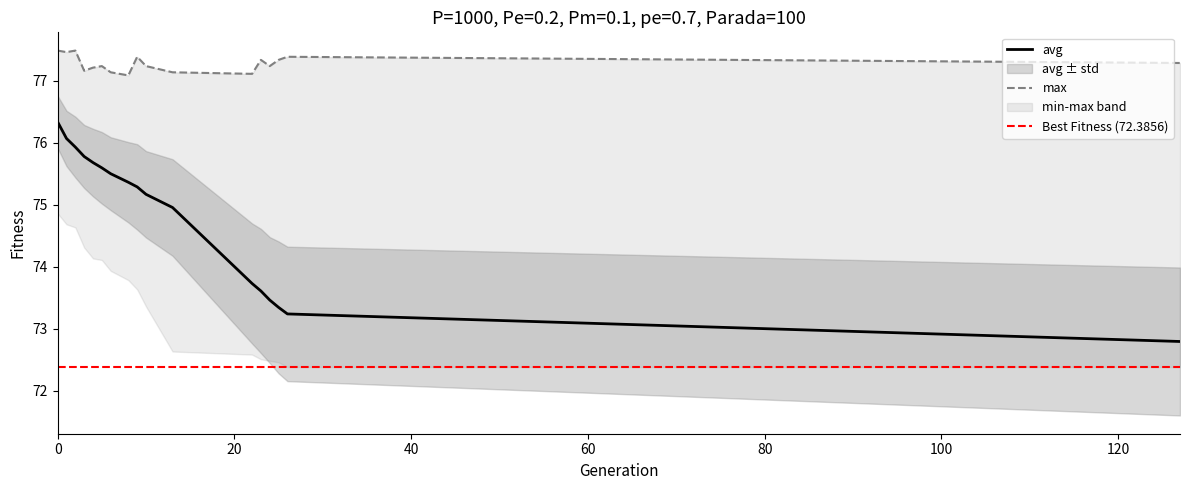

True or false: avg and max intersect in this chart.

False